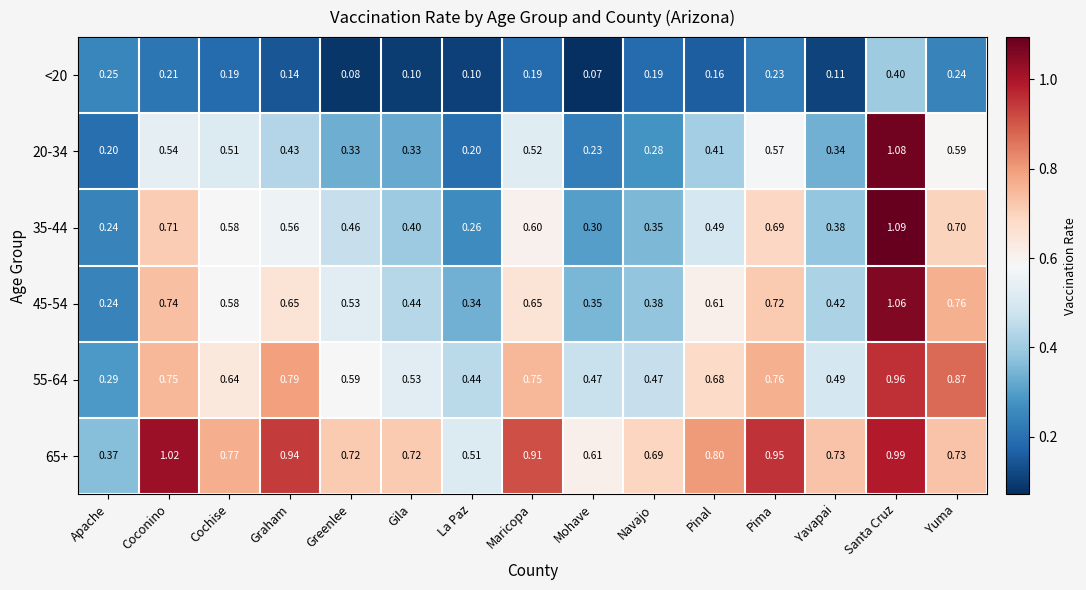

Rank the categories by 35-44 value from highest to lowest.

Santa Cruz, Coconino, Yuma, Pima, Maricopa, Cochise, Graham, Pinal, Greenlee, Gila, Yavapai, Navajo, Mohave, La Paz, Apache